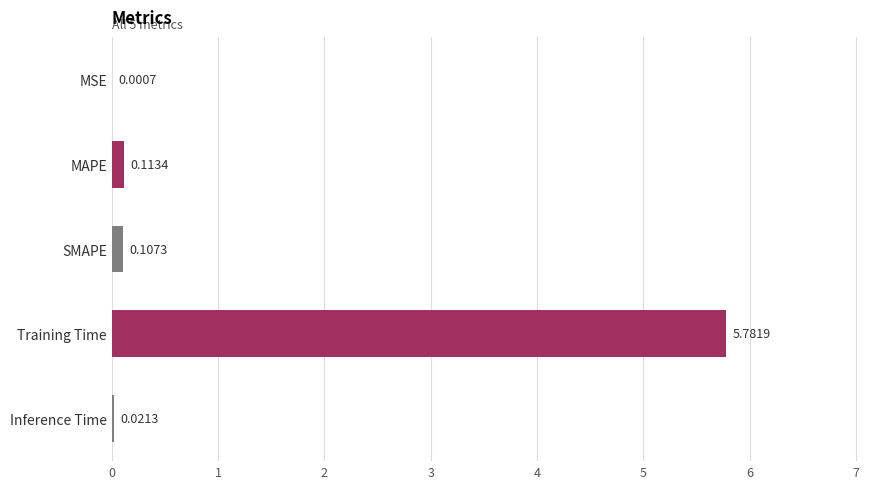

What is the sum of all values?

6.0